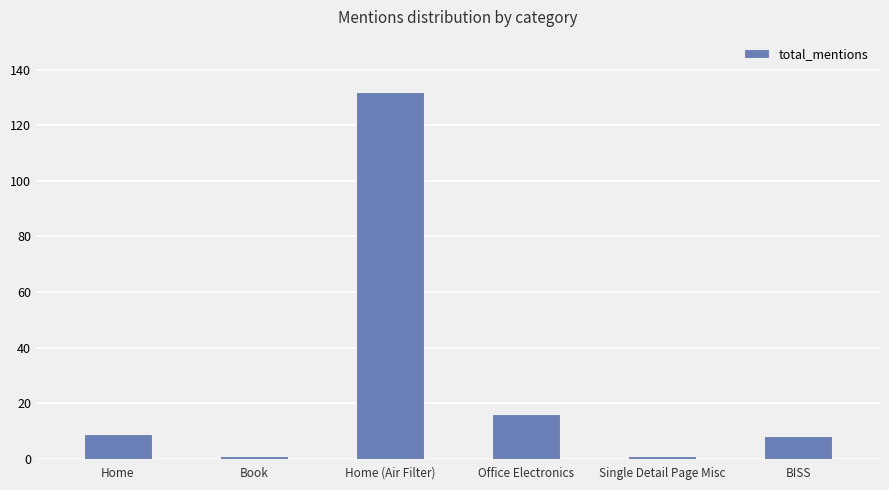

Where is the data nearest to the value 66?

Office Electronics